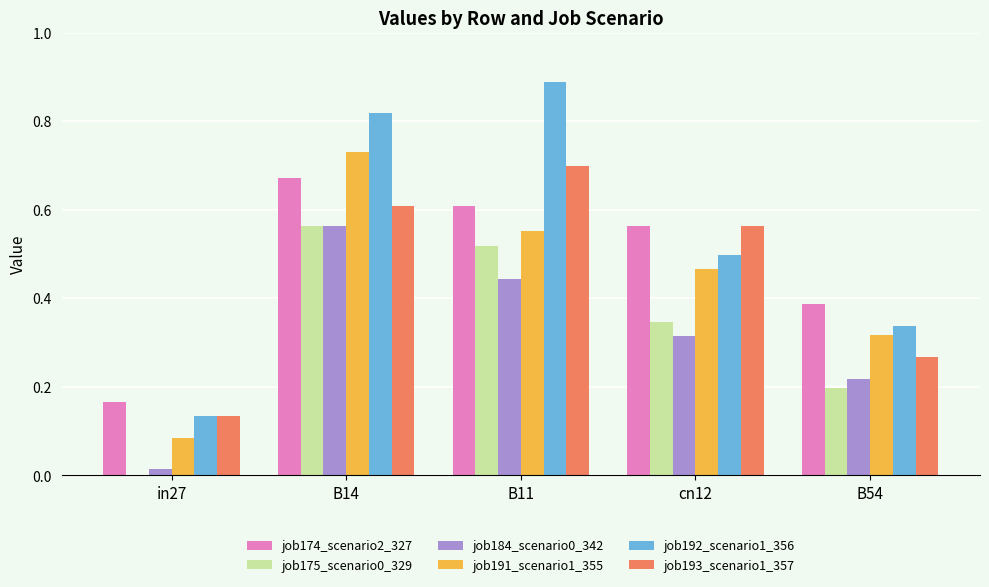

The job193_scenario1_357 series shows 0.2 at B54. True or false?

False